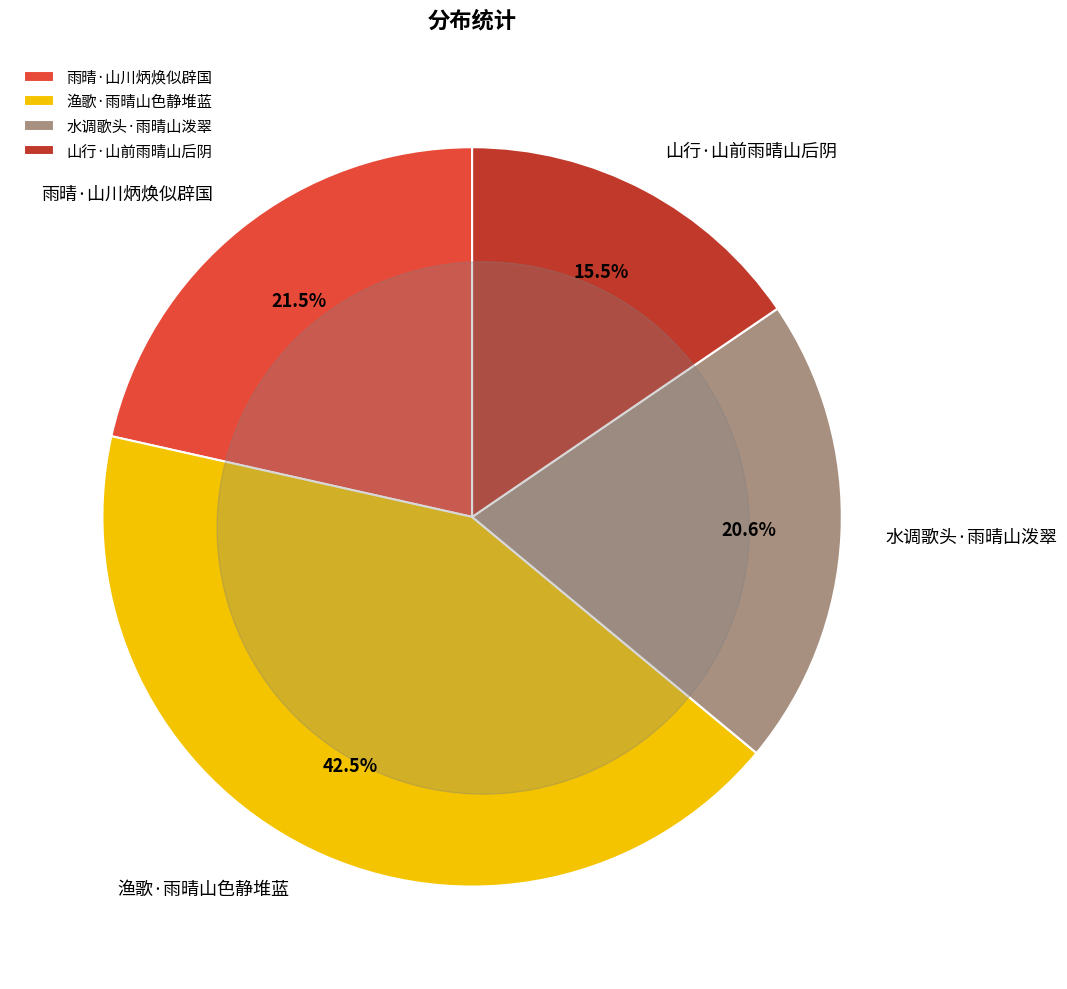

Is 雨晴·山川炳焕似辟国 the majority of the pie?

No